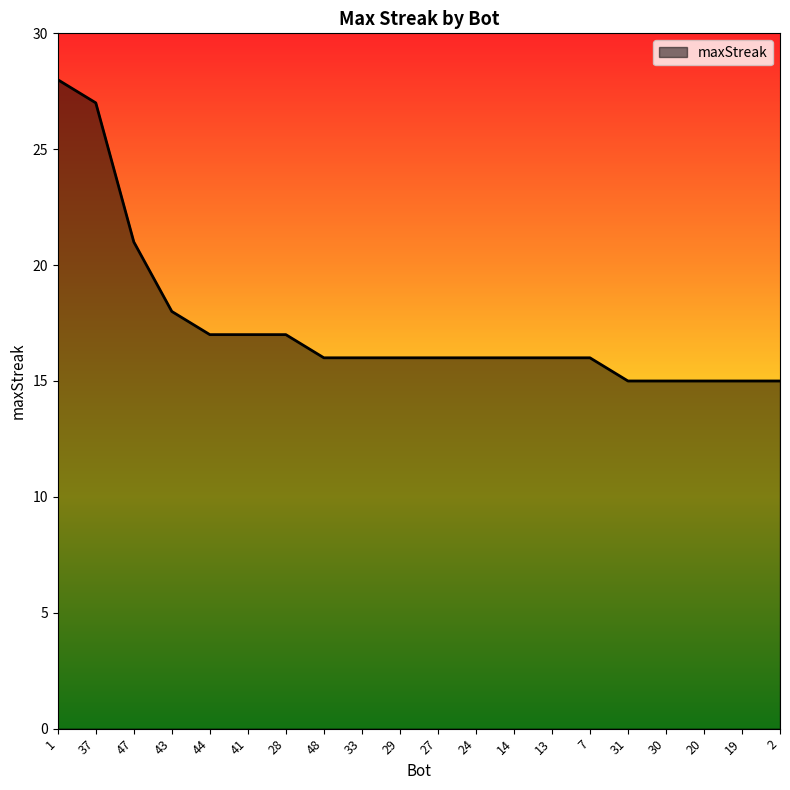

What is the approximate value at 47?

21